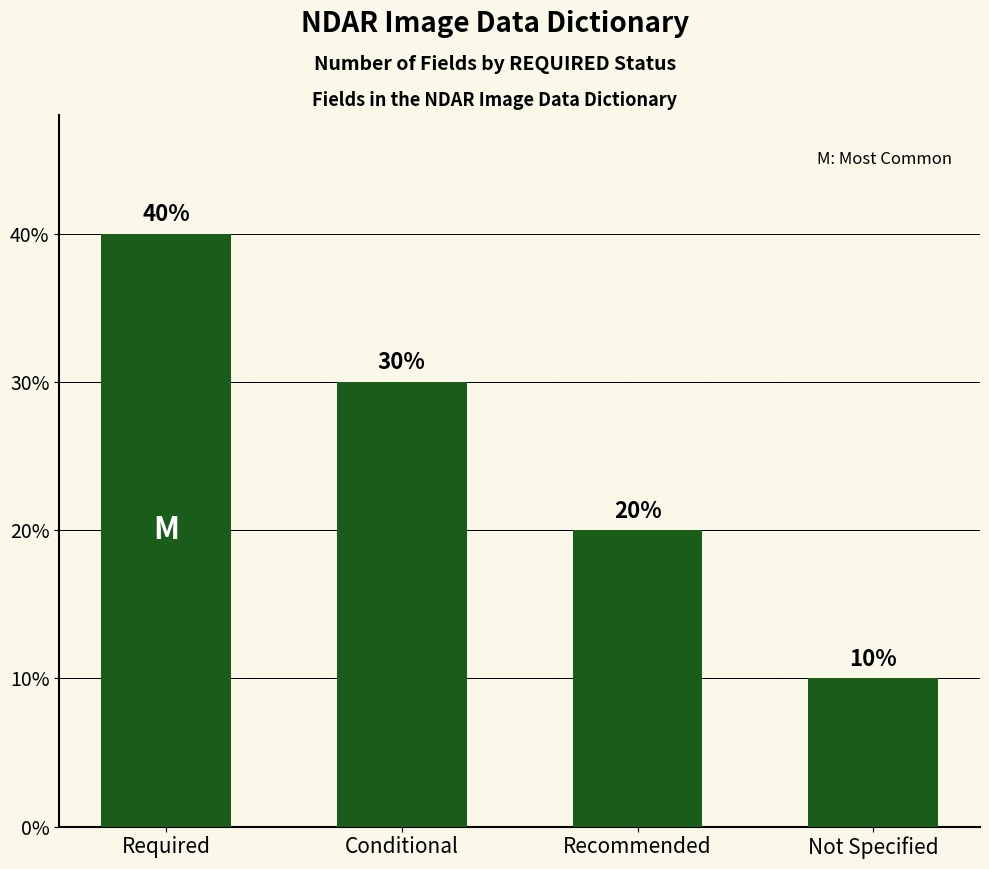

Which has a higher value, Conditional or Required?

Required